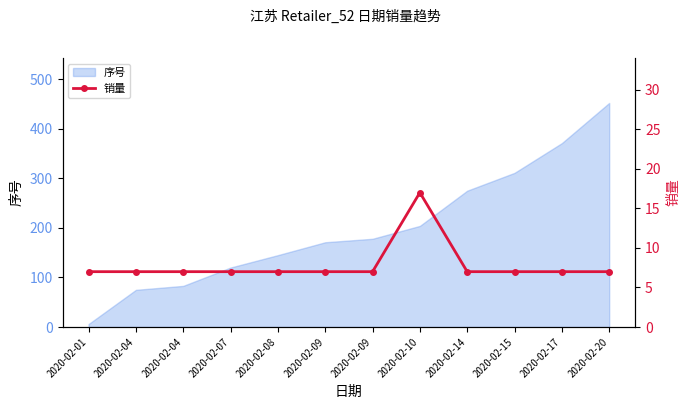

Which label corresponds to the smallest value in the chart?

2020-02-01